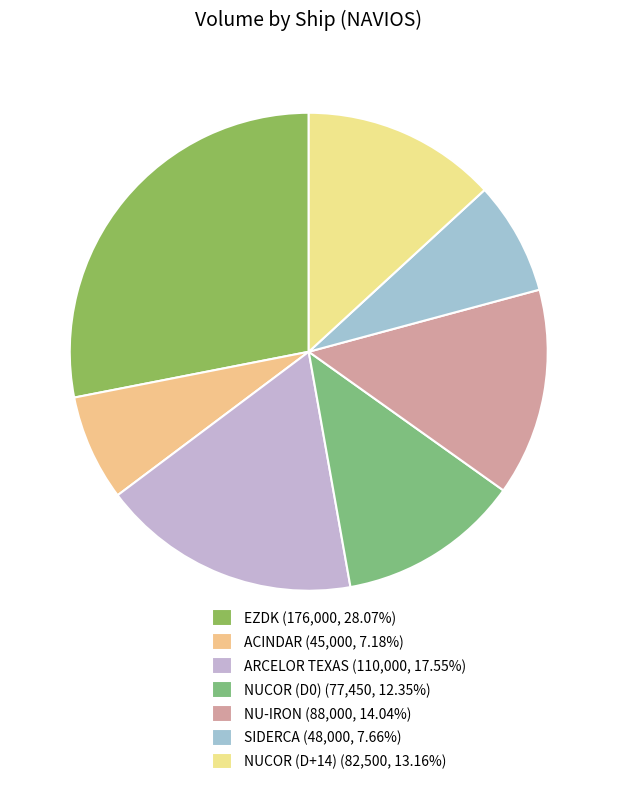

Rank the categories by value from highest to lowest.

EZDK, ARCELOR TEXAS, NU-IRON, NUCOR (D+14), NUCOR (D0), SIDERCA, ACINDAR